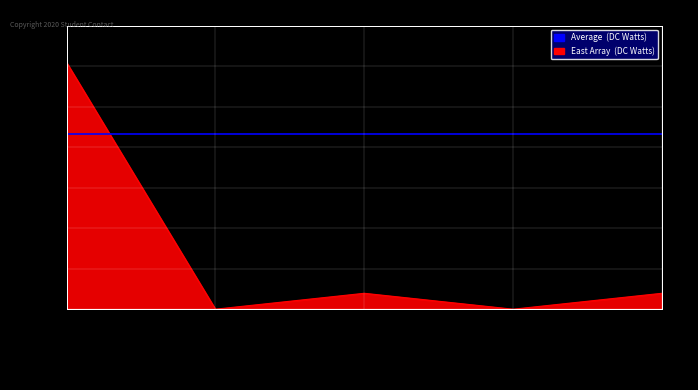

What position from the right is Plataforma?

5